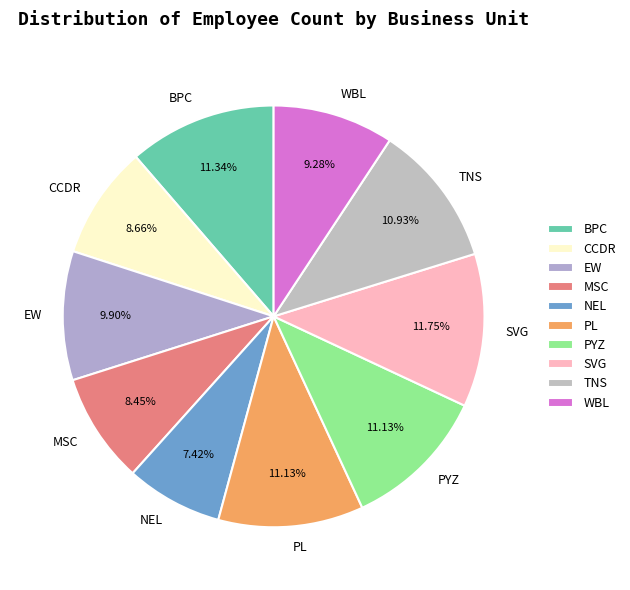

Is it true that PL is 11% of the pie?

True